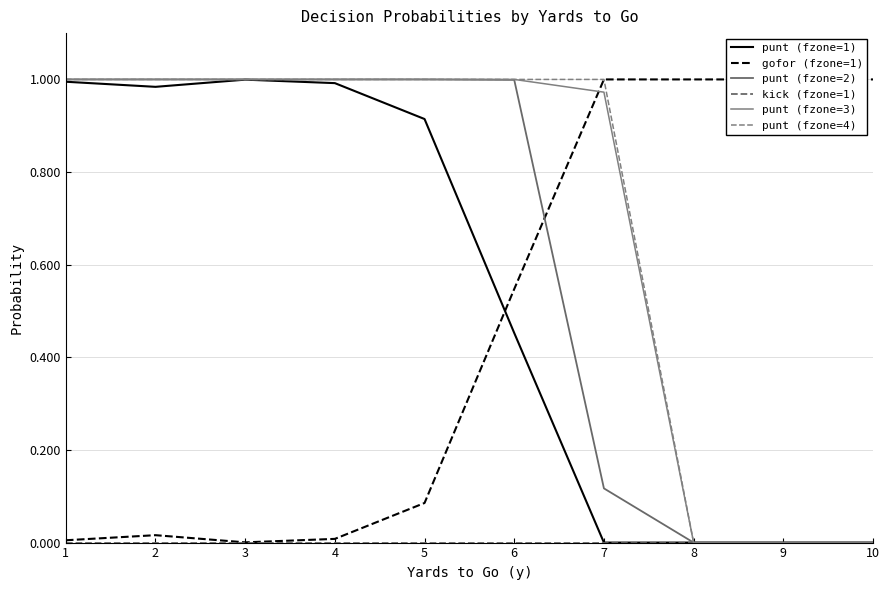

Which series has the widest spread of values?

punt (fzone=2)